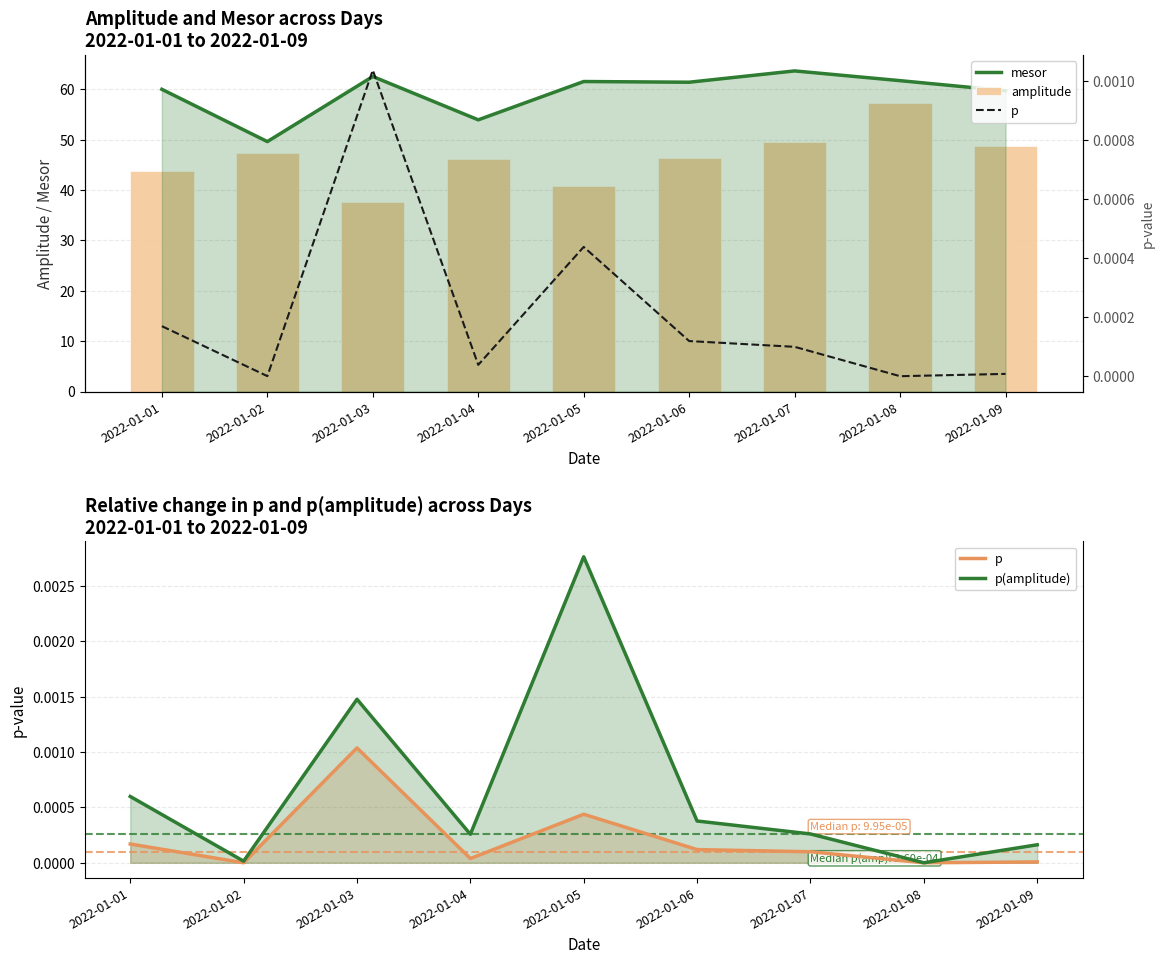

At which label is p closest to 0?

2022-01-08